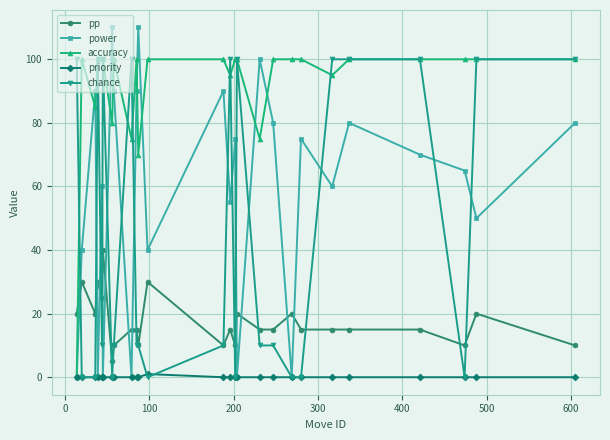

True or false: accuracy has more than 1 points higher than both neighbors.

True